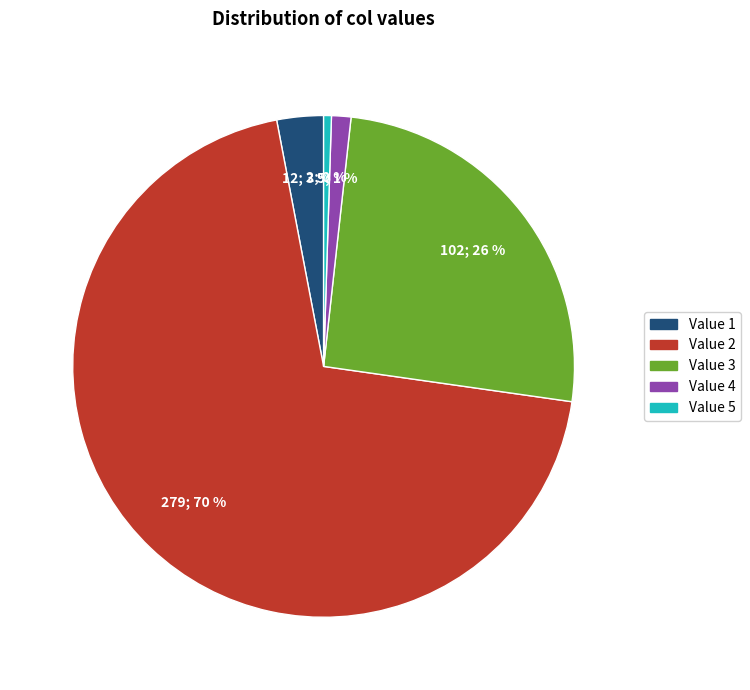

To the nearest percent, what percentage of the pie is Value 1?

3%